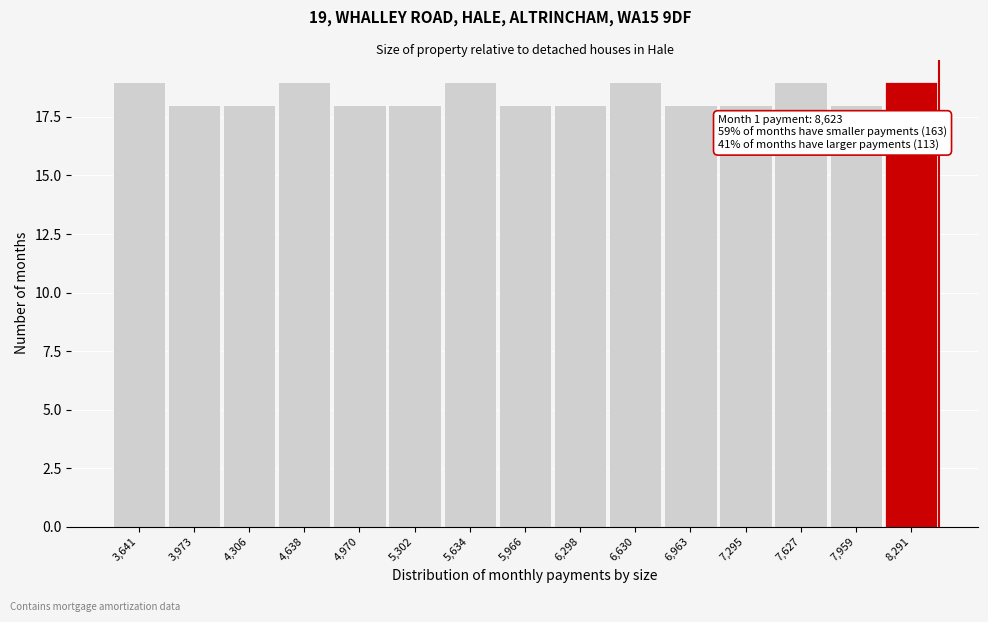

Reading left to right, transcribe all the data shown in this chart.

3,641=19	3,973=18	4,306=18	4,638=19	4,970=18	5,302=18	5,634=19	5,966=18	6,298=18	6,630=19	6,963=18	7,295=18	7,627=19	7,959=18	8,291=19